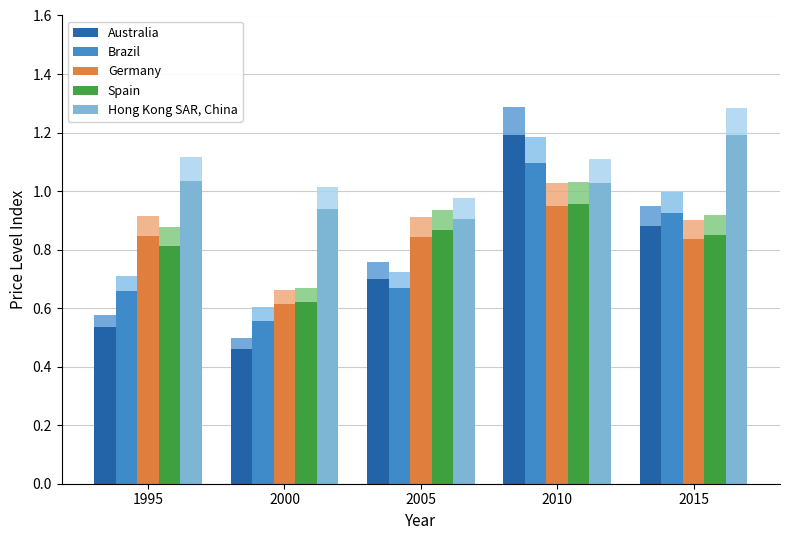

The Australia series shows 0.4 at 2005. True or false?

False